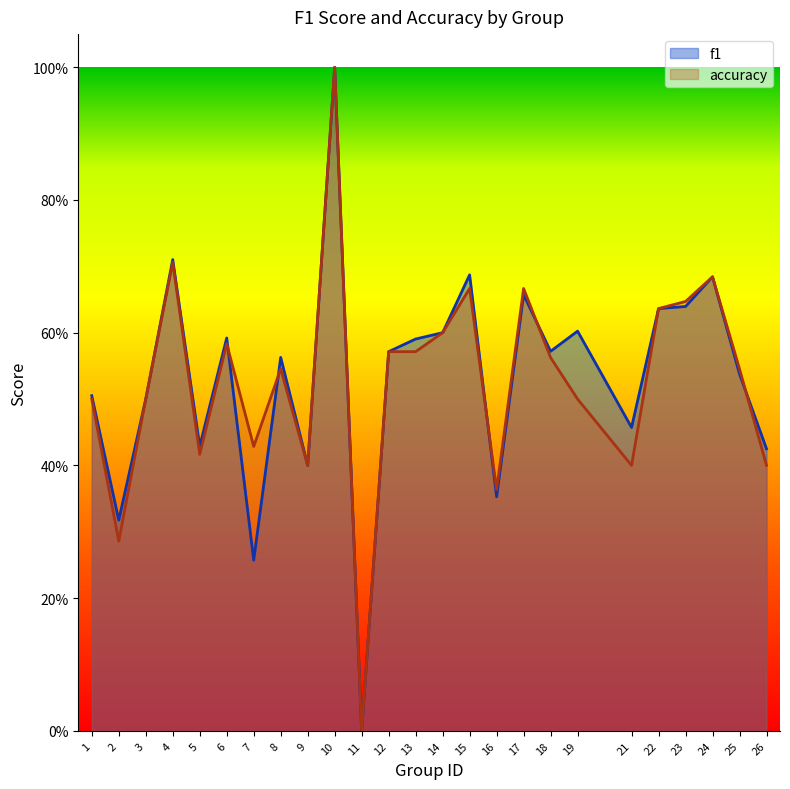

Reading right to left, transcribe all the data shown in this chart.

f1: 26=0.4	25=0.5	24=0.7	23=0.6	22=0.6	21=0.5	19=0.6	18=0.6	17=0.7	16=0.4	15=0.7	14=0.6	13=0.6	12=0.6	11=0.0	10=1.0	9=0.4	8=0.6	7=0.3	6=0.6	5=0.4	4=0.7	3=0.5	2=0.3	1=0.5
accuracy: 26=0.4	25=0.5	24=0.7	23=0.6	22=0.6	21=0.4	19=0.5	18=0.6	17=0.7	16=0.4	15=0.7	14=0.6	13=0.6	12=0.6	11=0.0	10=1.0	9=0.4	8=0.5	7=0.4	6=0.6	5=0.4	4=0.7	3=0.5	2=0.3	1=0.5